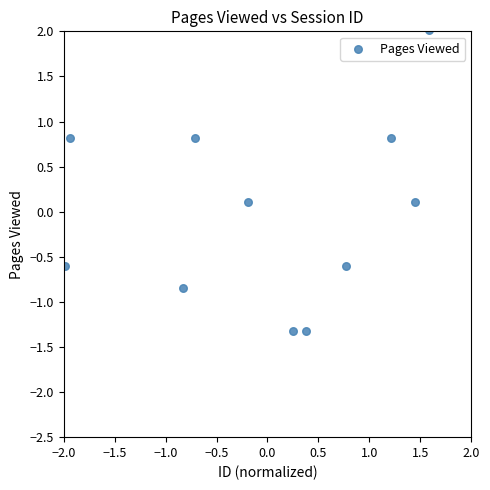

What is the range of Y values (max minus min)?

3.3